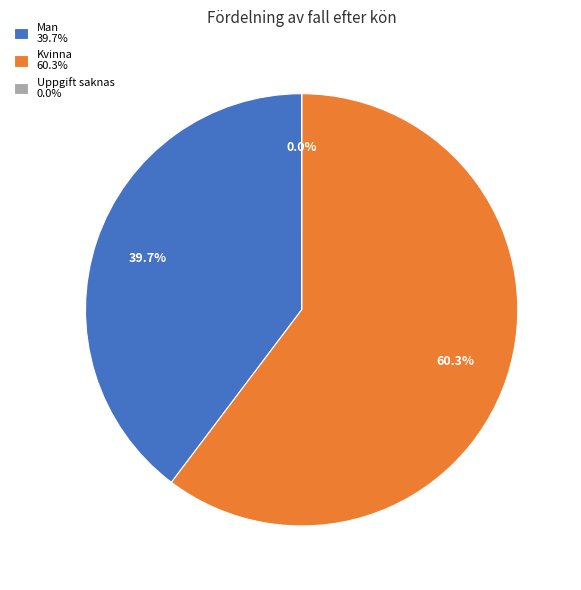

To the nearest percent, what is the average slice percentage?

33%